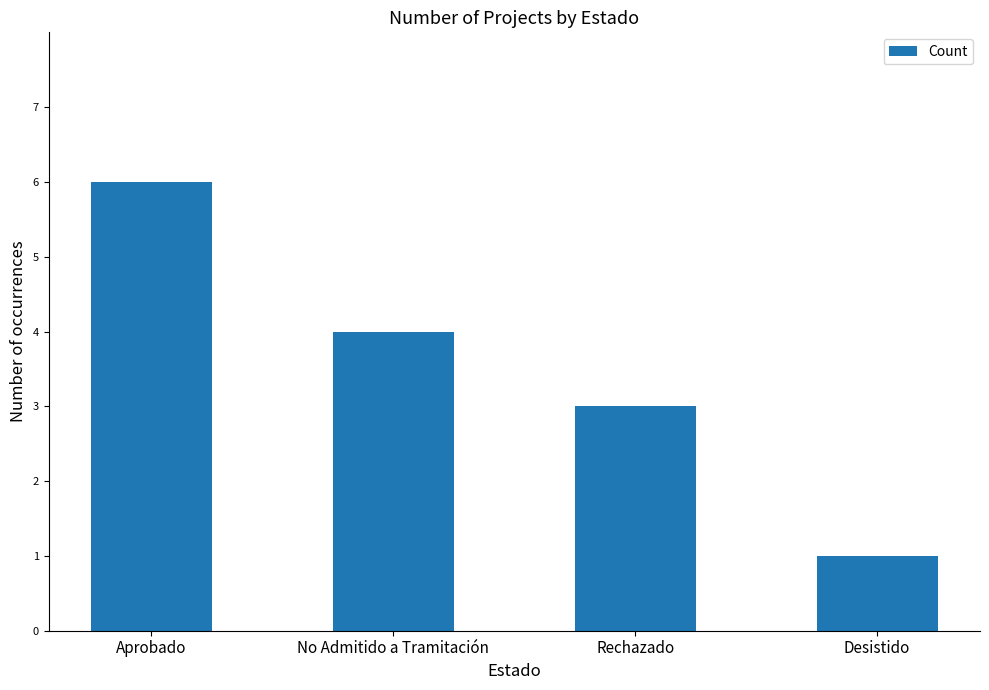

At which label does the data first exceed 4?

Aprobado